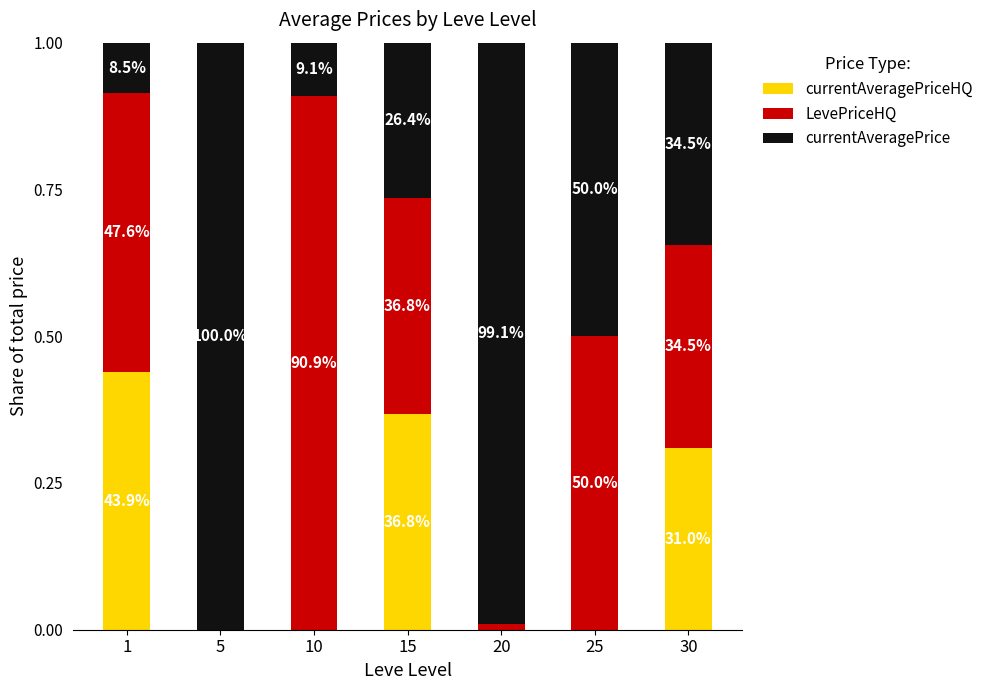

Does the chart contain stacked bars?

Yes